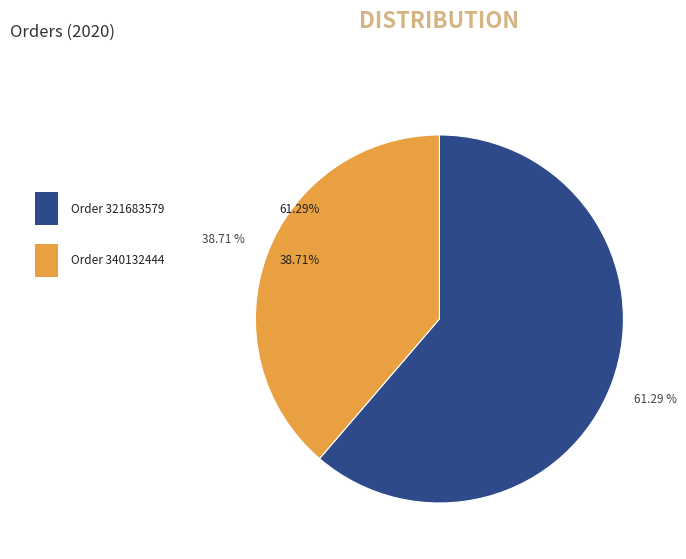

To the nearest percent, what is the difference between the largest and smallest slice percentages?

23%